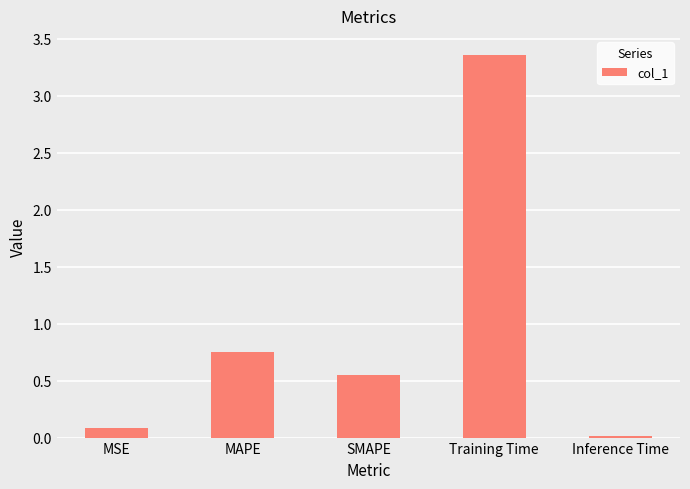

What position from the right is Training Time?

2